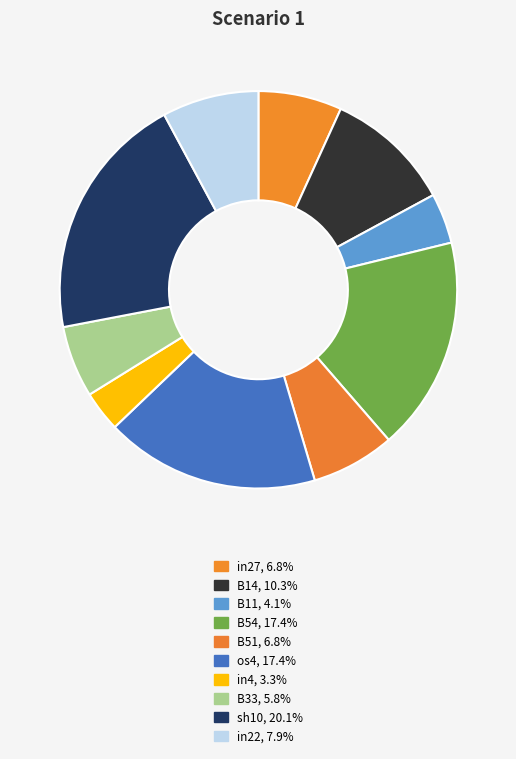

Count the number of slices in the pie.

10